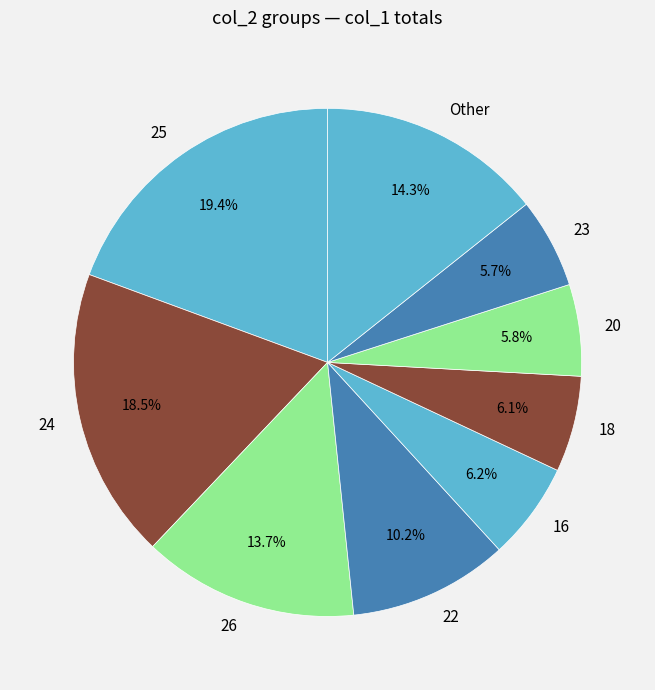

What percentage do 16 and 26 together represent?

19.9%